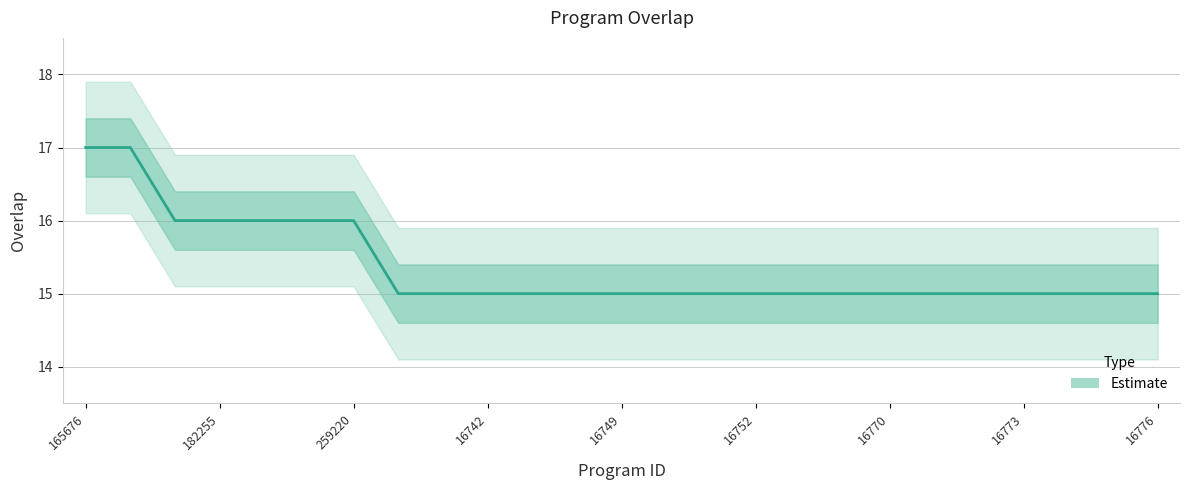

Read the value at 16773.

15